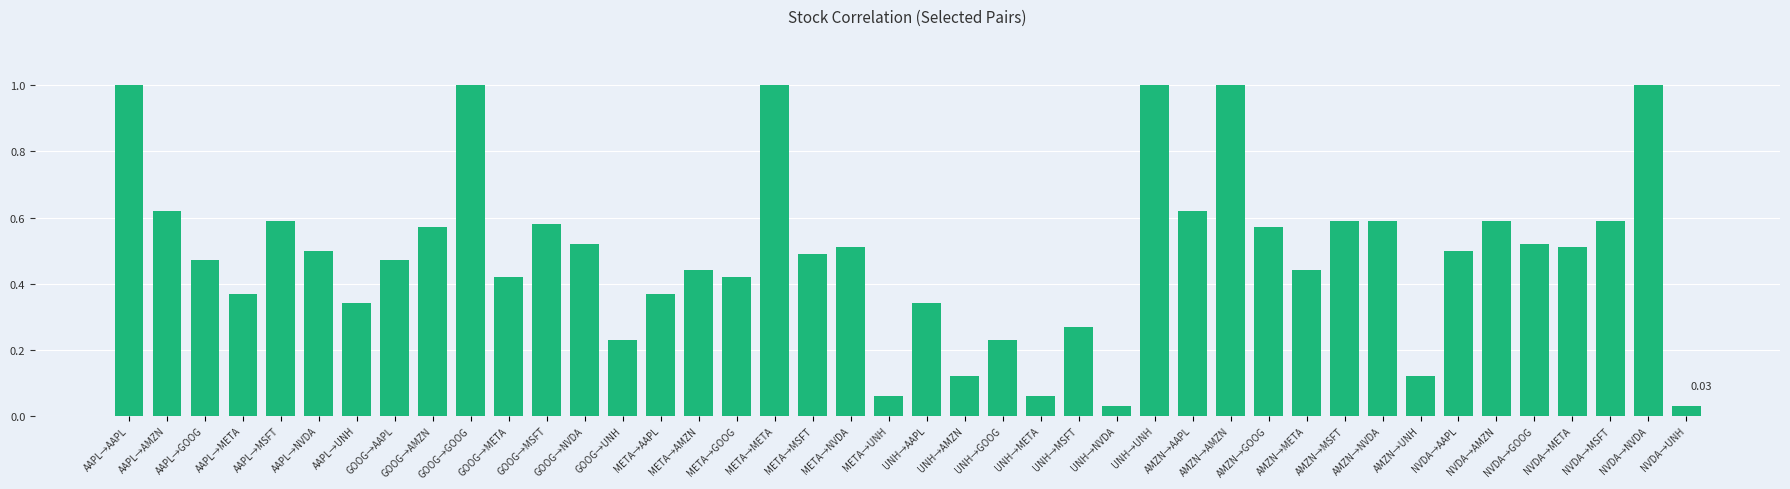

What is the label of the 35th bar from the left?

AMZN→UNH